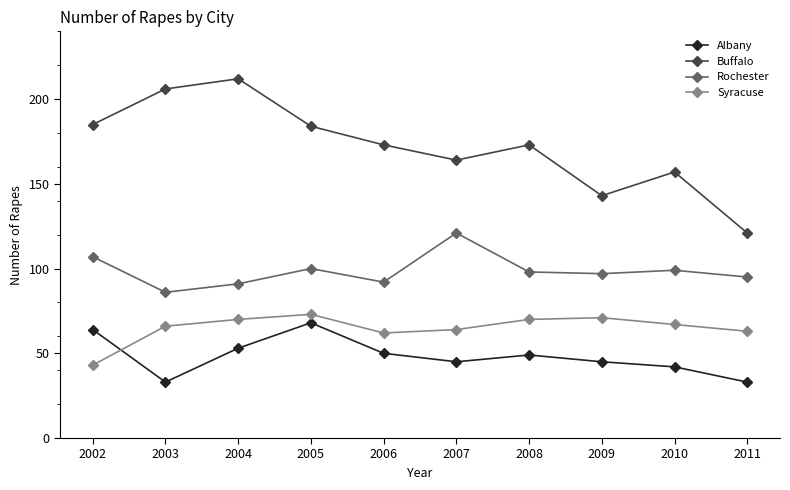

Is the value of Syracuse at 2009 greater than the value of Buffalo at 2007?

No